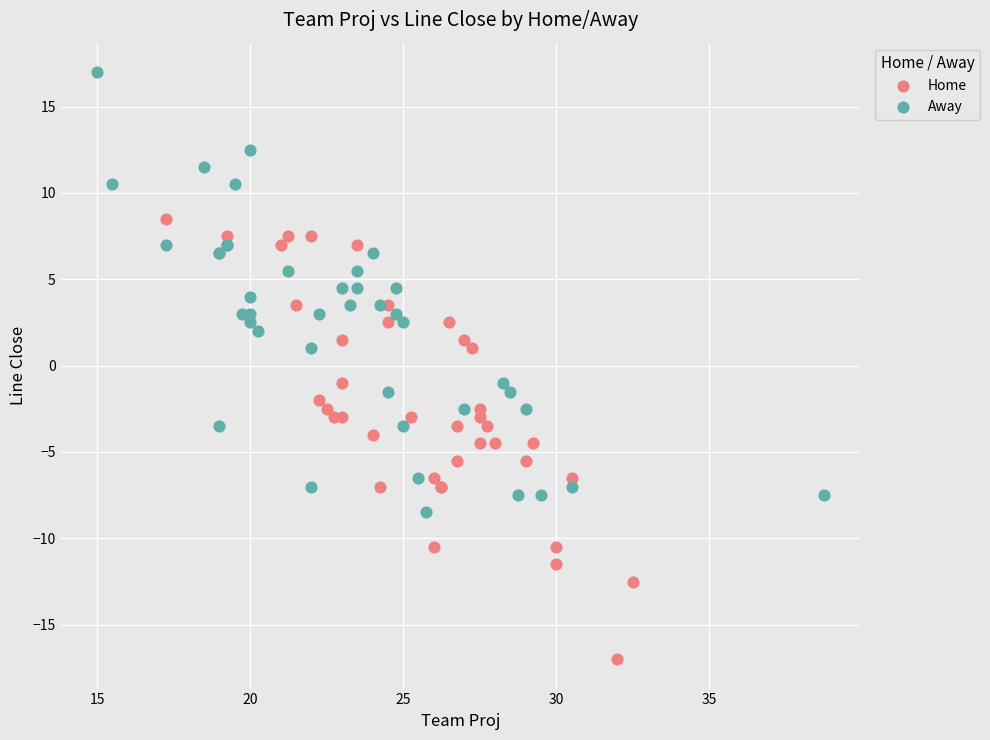

What are all the series names shown in the legend?

Home, Away